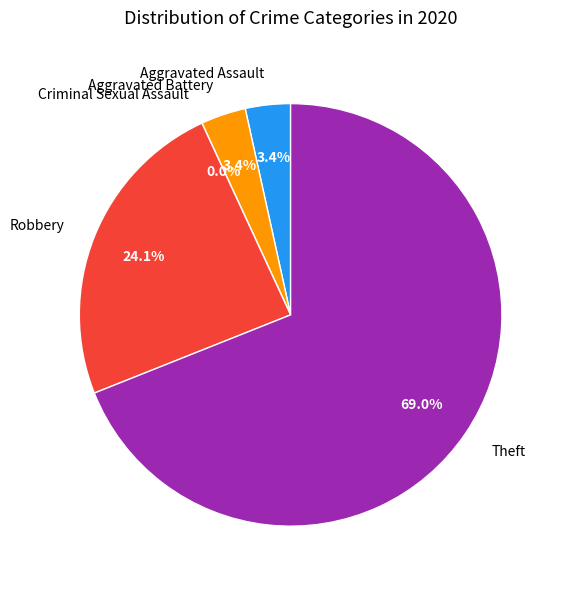

True or false: Aggravated Battery accounts for 3% of the total.

True